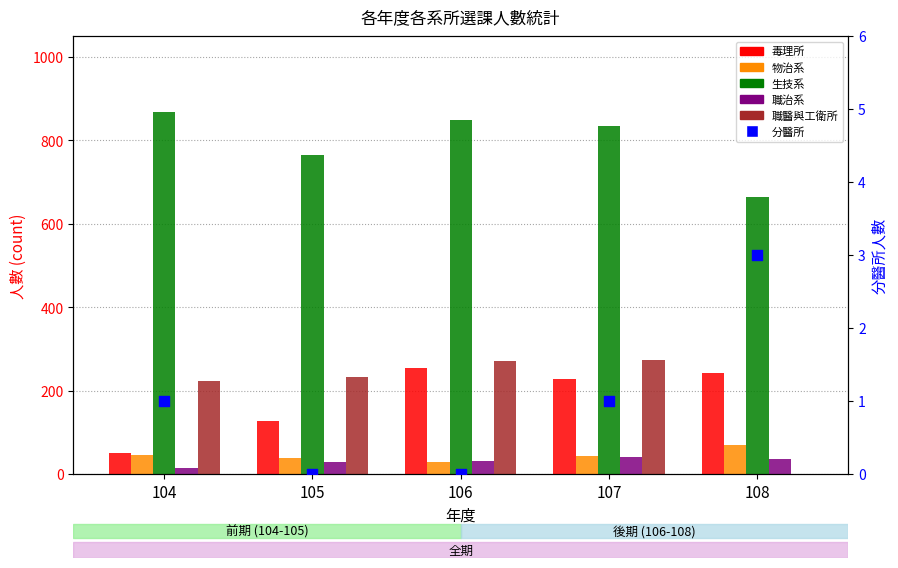

At how many categories does at least one series exceed 60?

5